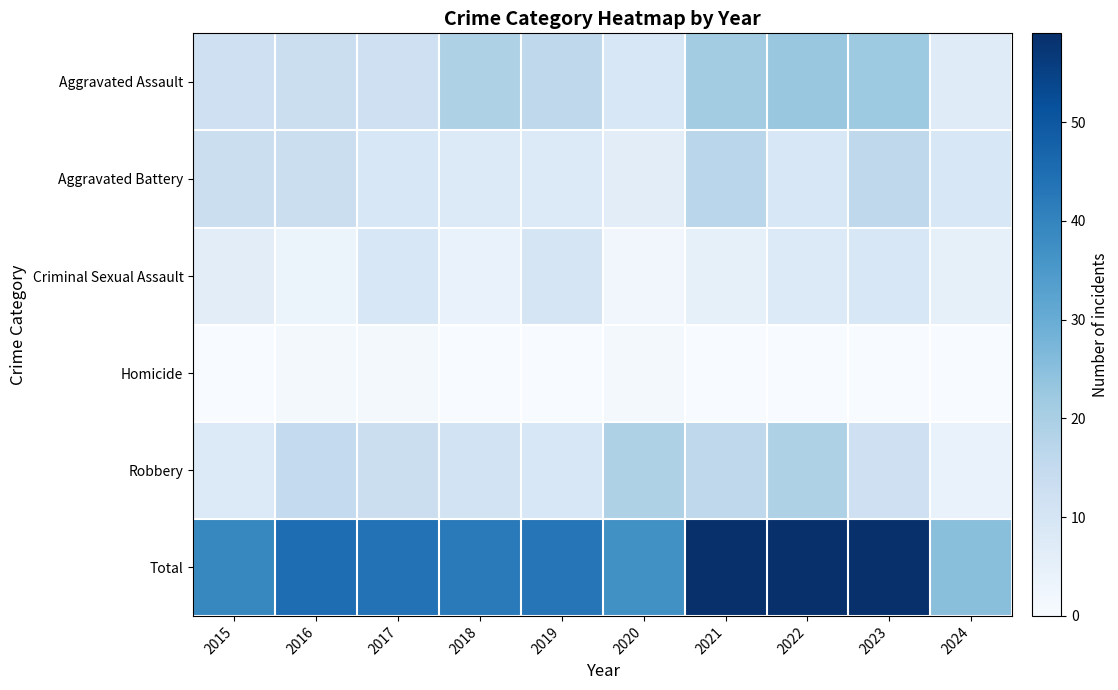

At how many categories does at least one series exceed 35?

9